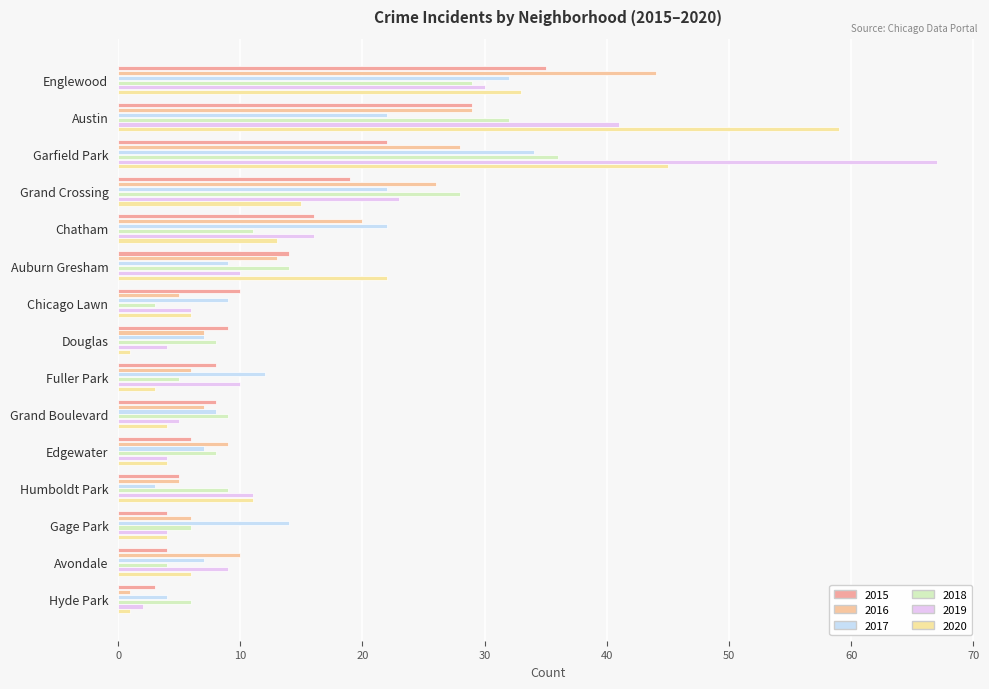

Which series changed the most between Edgewater and Avondale?

2019